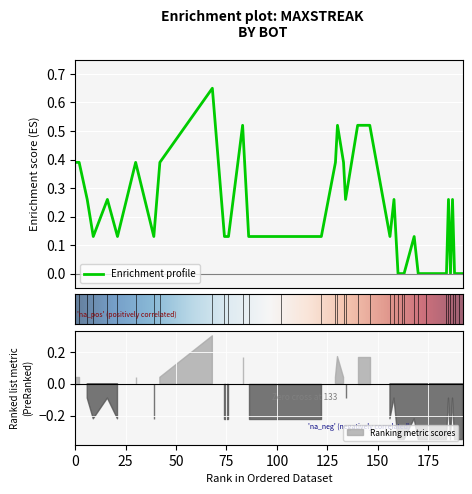

List the labels in order of value, largest first.

68, 83, 130, 140, 146, 0, 2, 30, 42, 129, 133, 6, 16, 134, 158, 185, 187, 9, 21, 39, 74, 76, 86, 102, 122, 156, 168, 160, 162, 163, 170, 174, 184, 186, 188, 190, 192